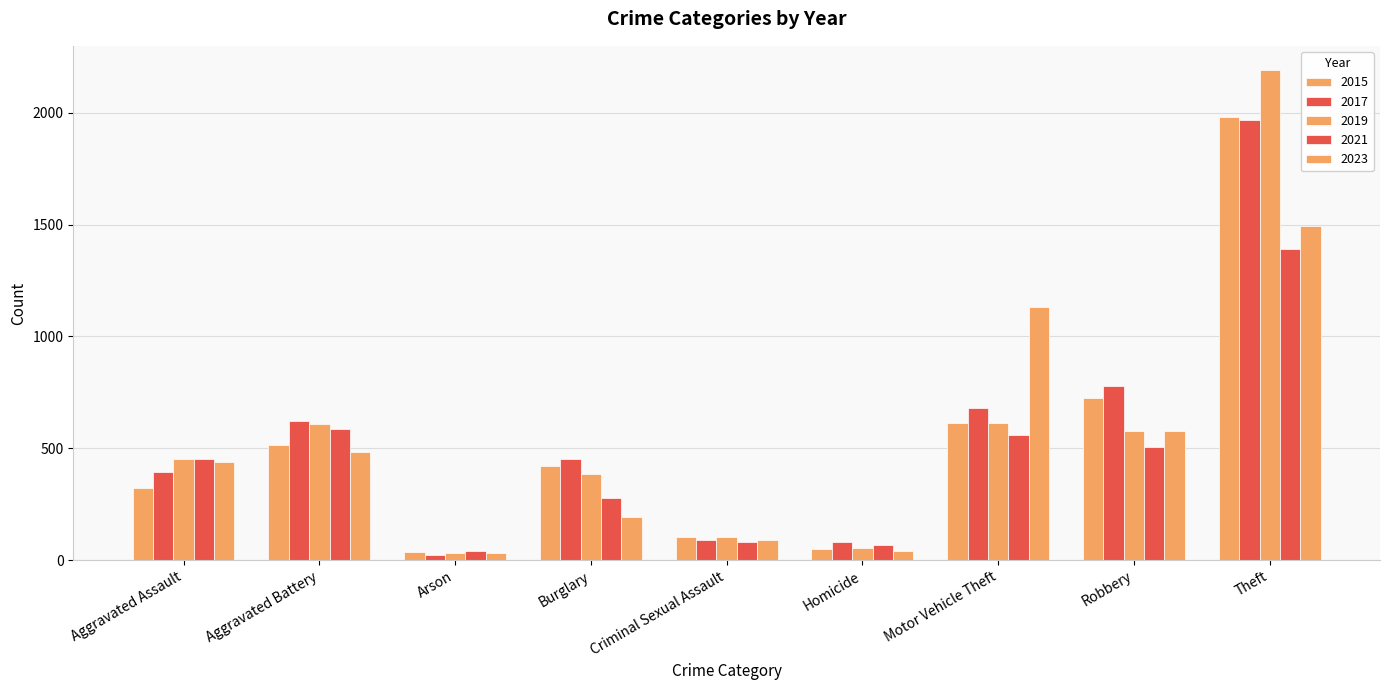

The 2019 series shows 286 at Aggravated Battery. True or false?

False